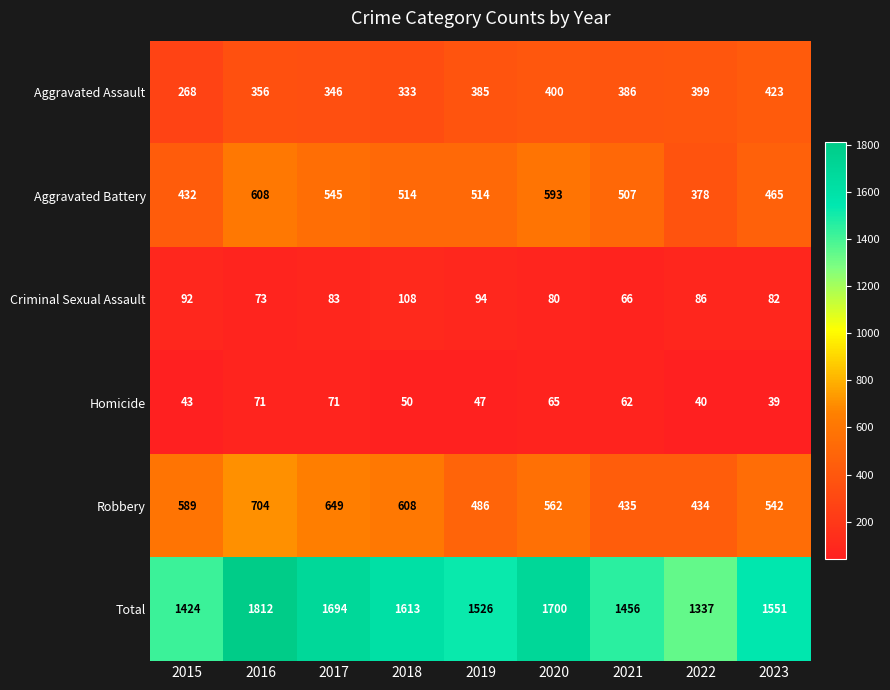

How many series are shown in this chart?

6